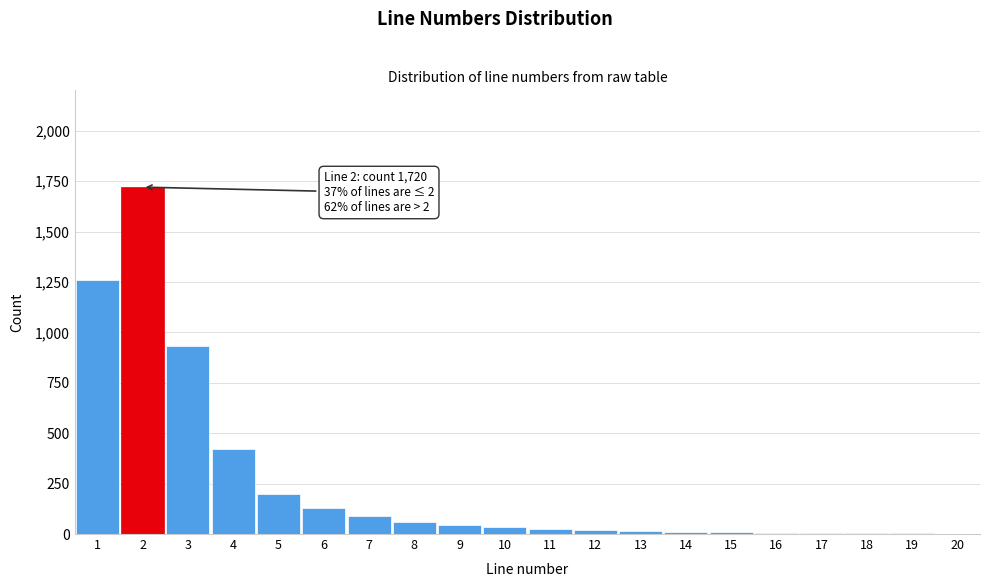

What is the change in value from 2 to 3?

-790